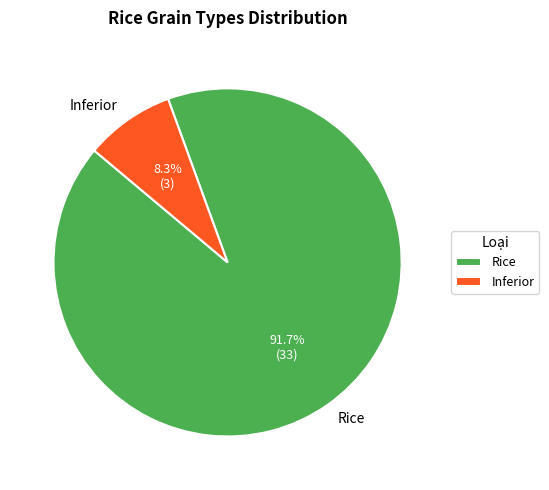

To the nearest percent, what is the difference between the largest and smallest slice percentages?

83%